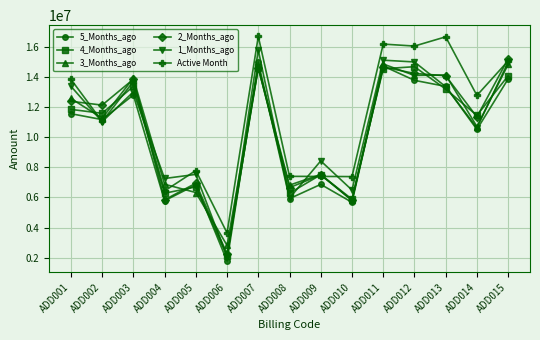

Read the 5_Months_ago value at ADD005.

6837640.6